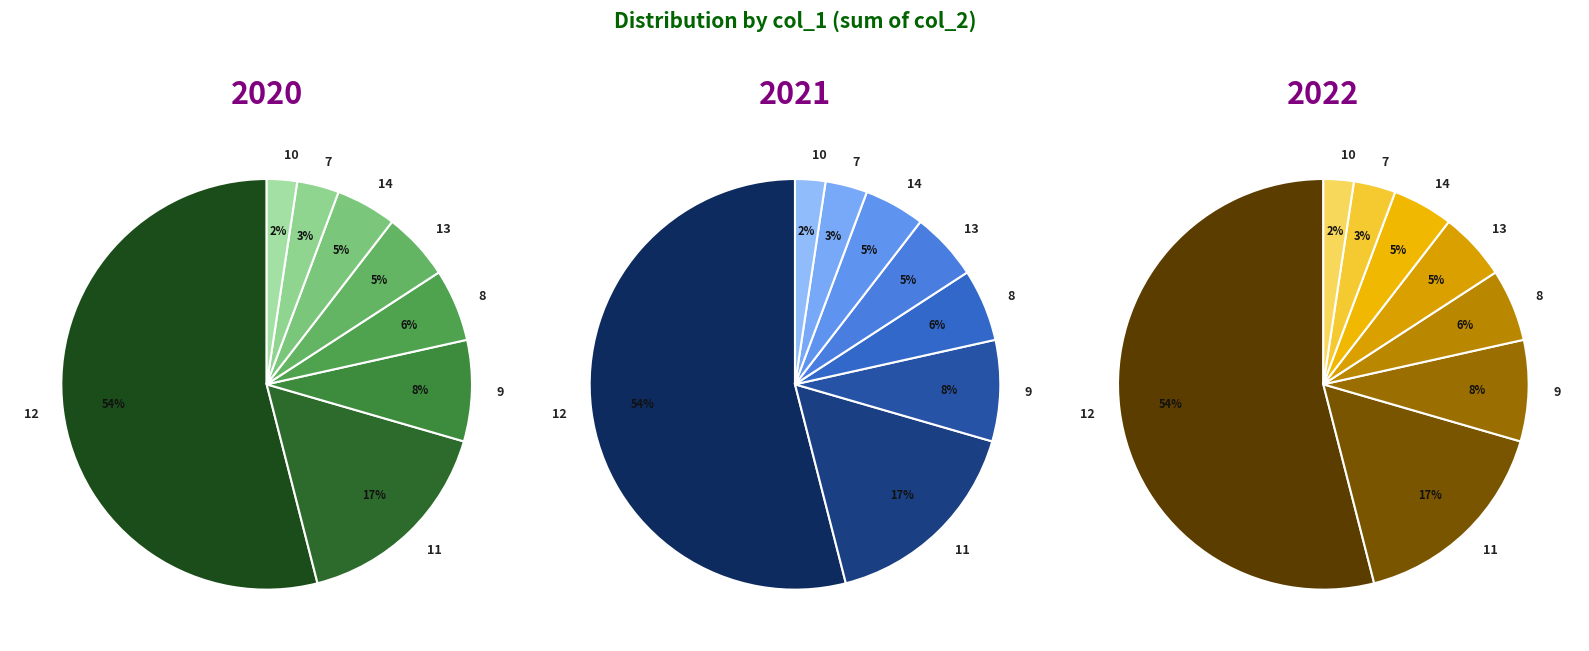

Which has a higher value, 8 or 11?

11